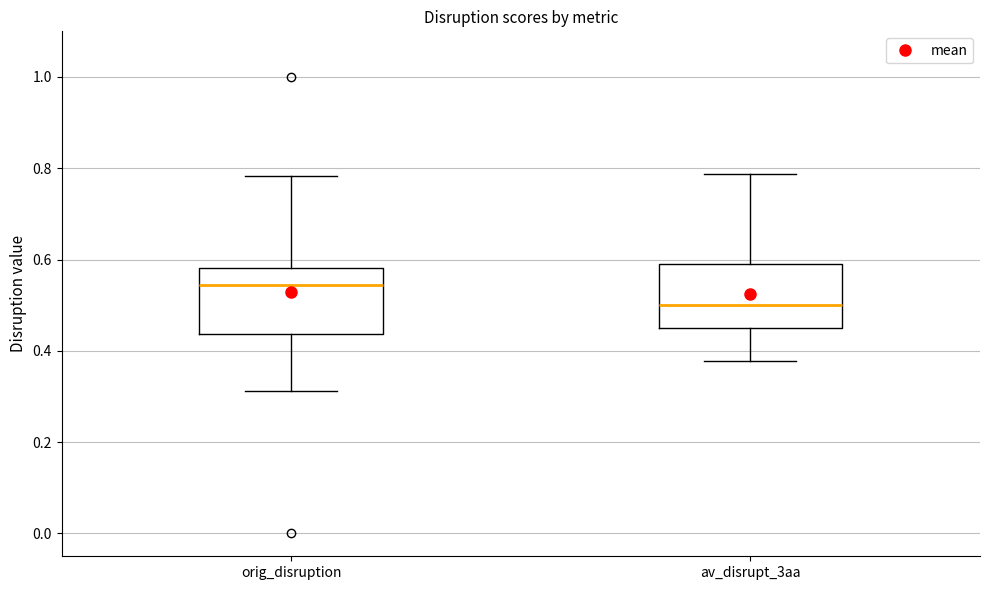

Reading left to right, transcribe this box plot: for each box, give where its median line is, the range the box spans, and where its two whiskers end, as read against the y-axis. The values are not printed on the chart, so give them approximately, as read against the axis.

orig_disruption: median 0.54, box 0.44 to 0.58, whiskers 0.32 to 0.78
av_disrupt_3aa: median 0.50, box 0.44 to 0.58, whiskers 0.38 to 0.78